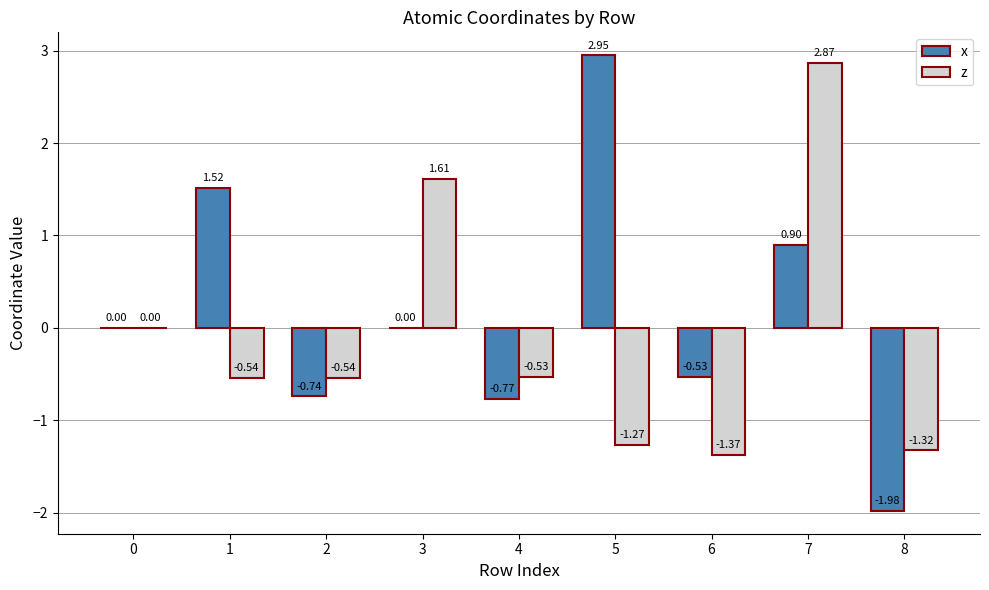

What is the sum of all z values?

-1.1